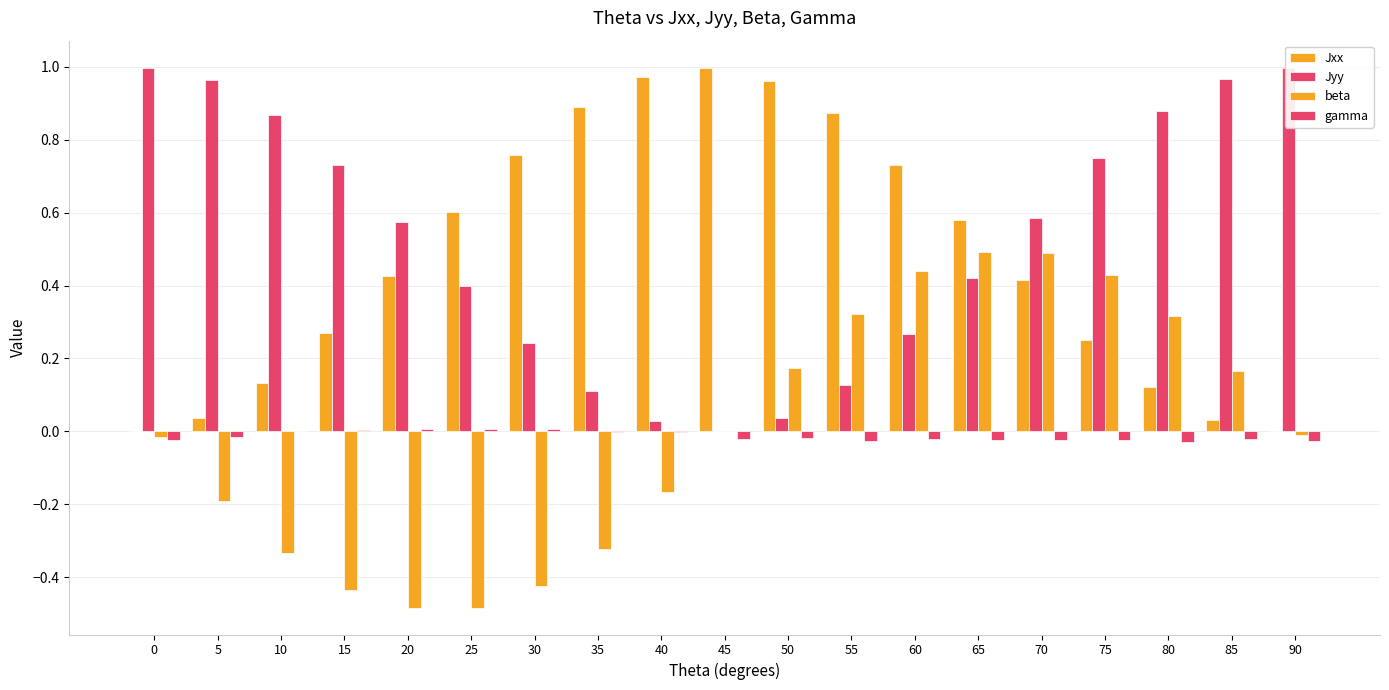

How many positive values does the beta series have?

9